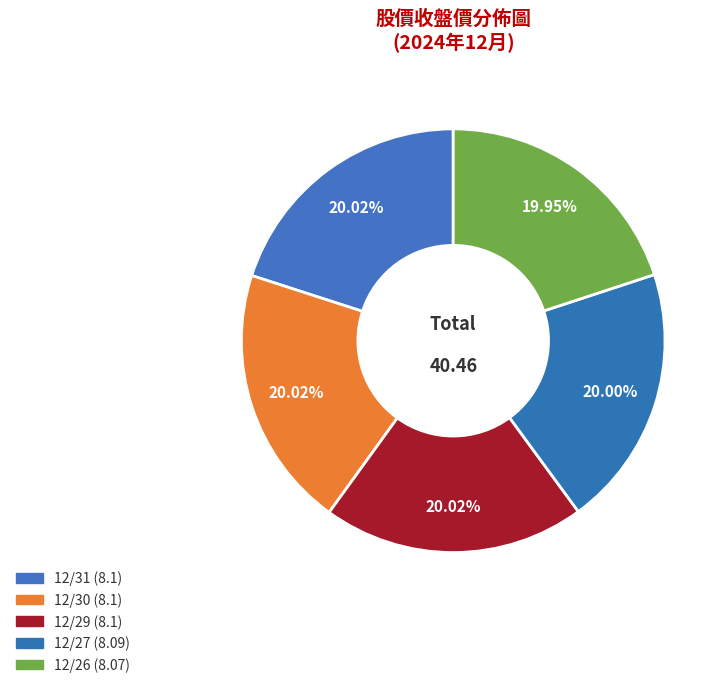

Count the number of slices in the pie.

5